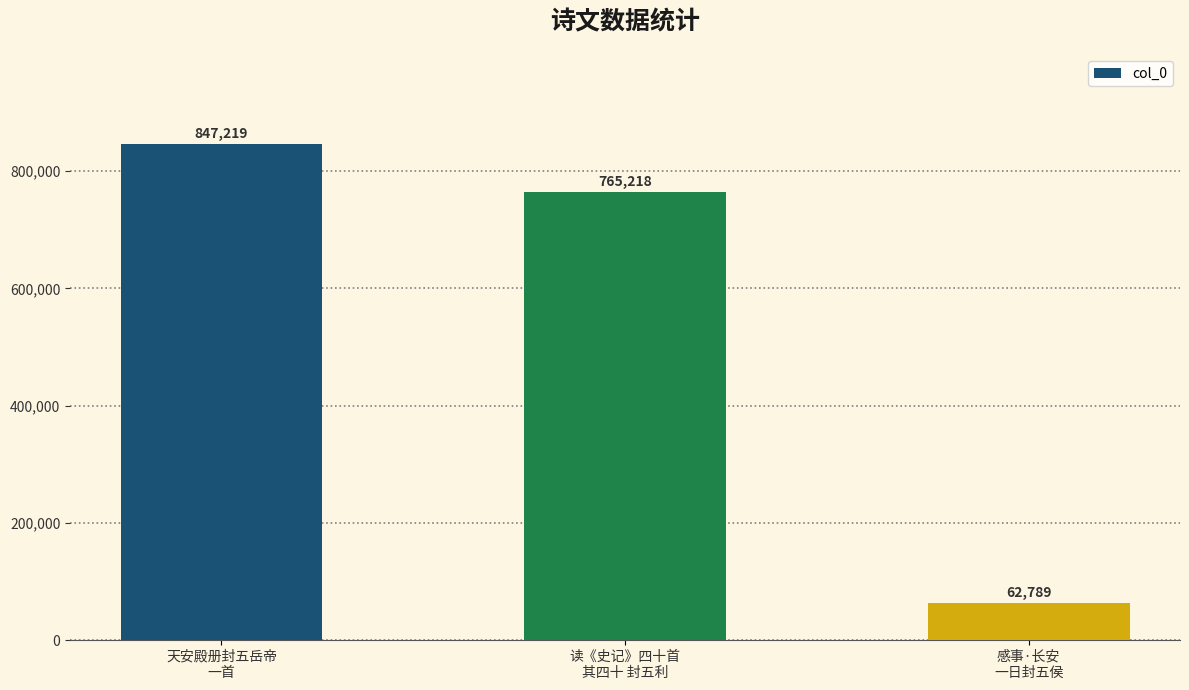

What is the change in value from 天安殿册封五岳帝
一首 to 读《史记》四十首
其四十 封五利?

-82001